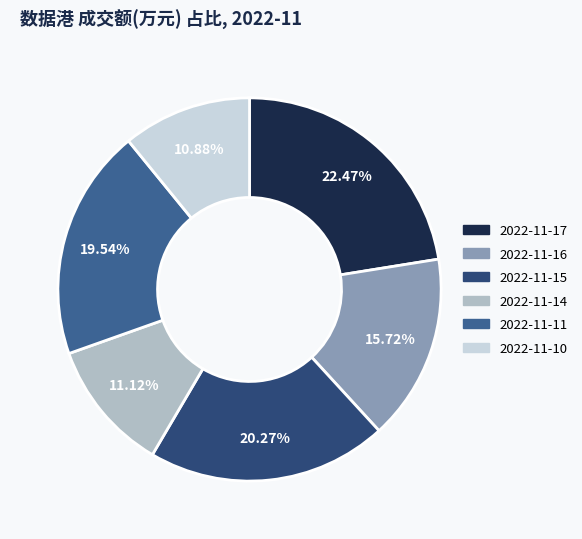

How many segments does this pie chart have?

6